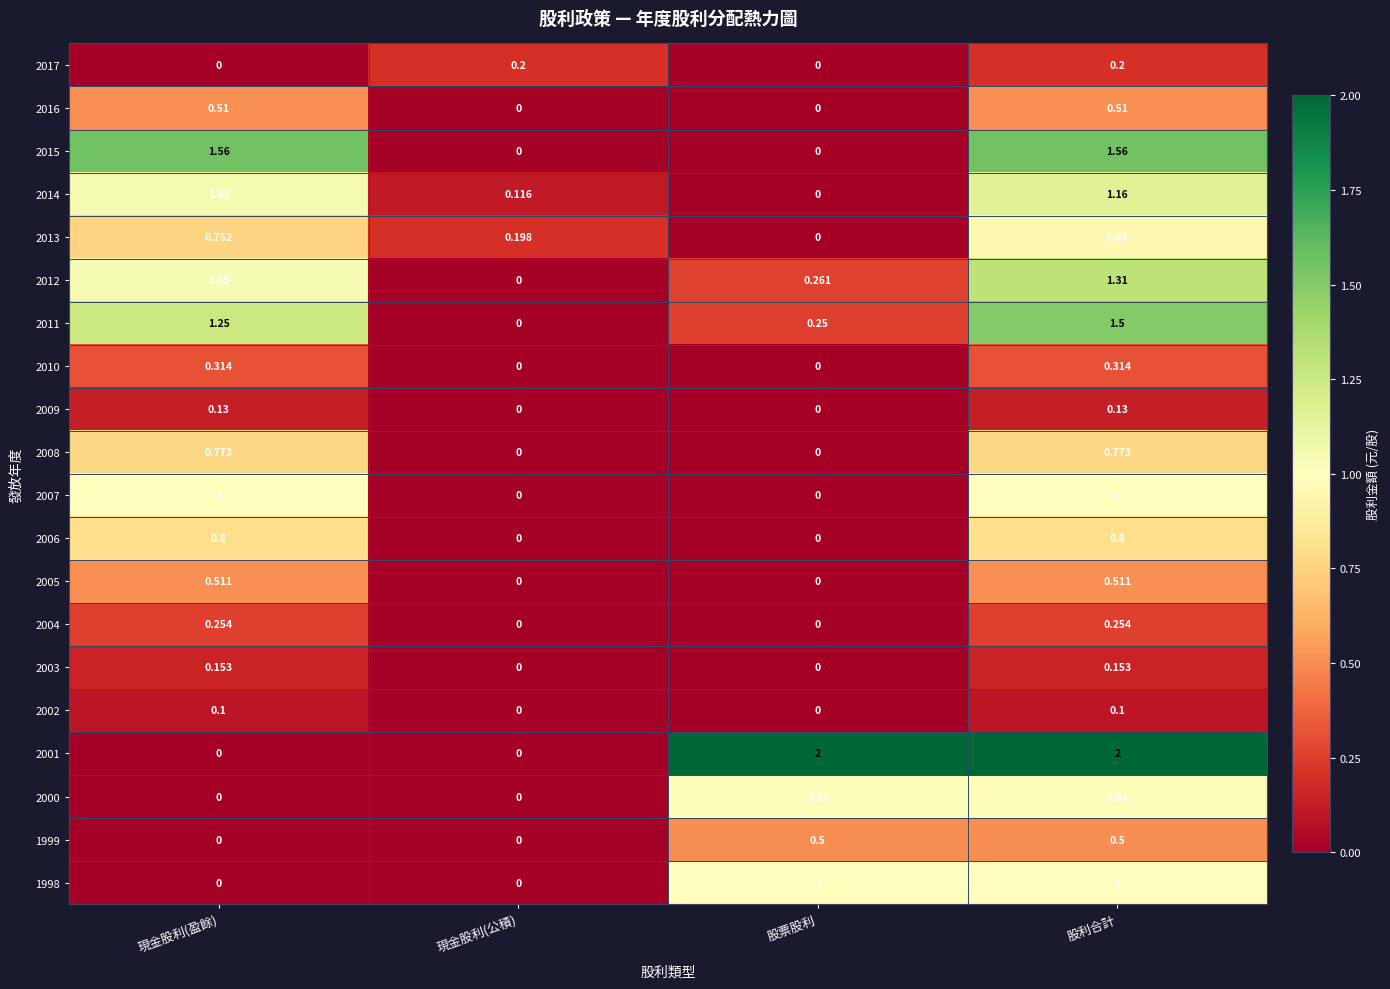

What is the total value across all series at 現金股利(盈餘)?

10.2